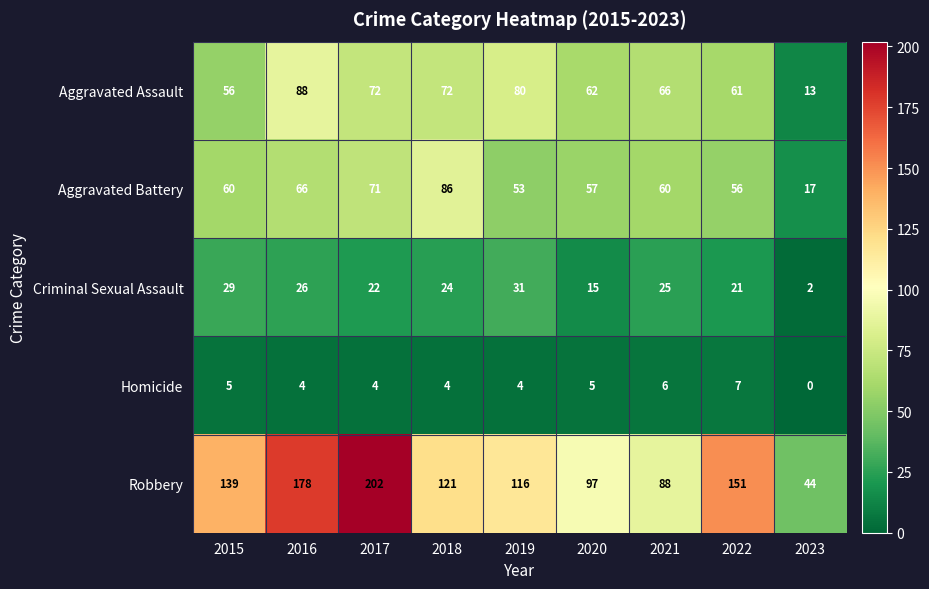

Which series has the largest total across all categories?

Robbery